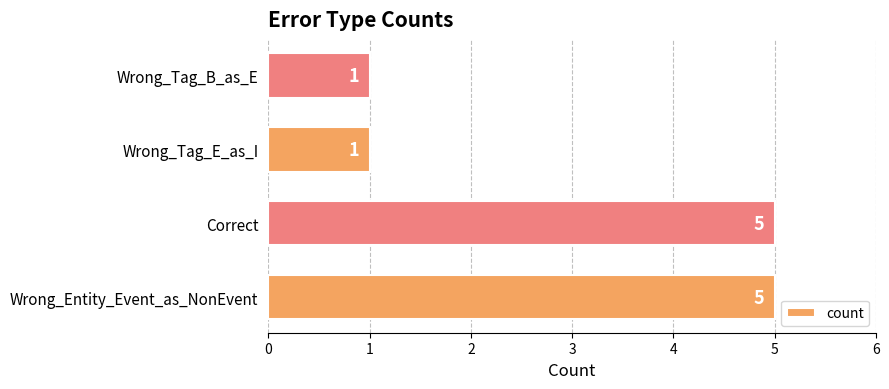

What is the ratio of the value at Wrong_Tag_B_as_E to the value at Wrong_Tag_E_as_I?

1.0